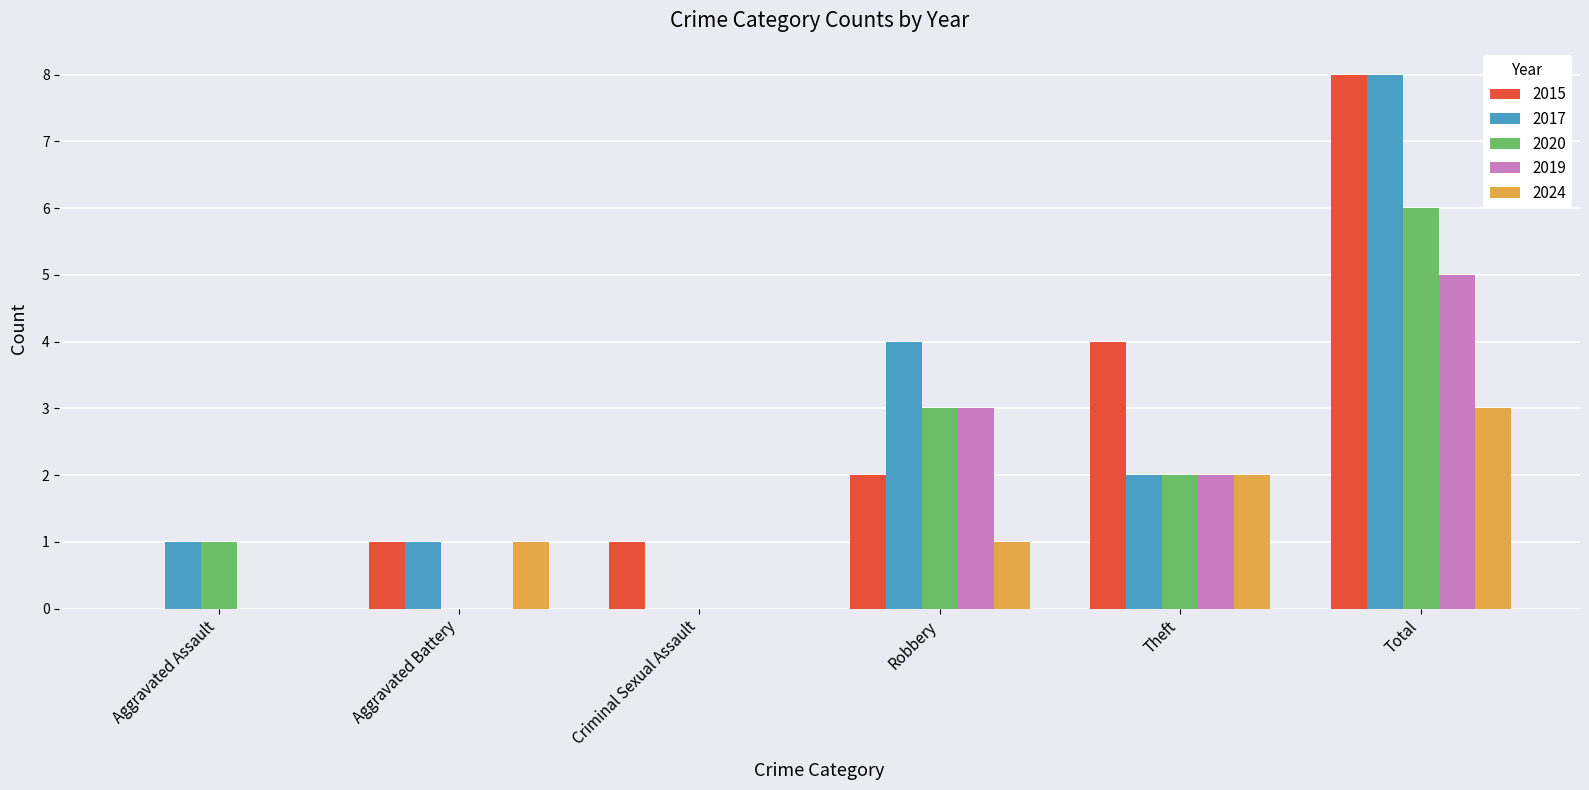

At which category is the sum across all series the highest?

Total